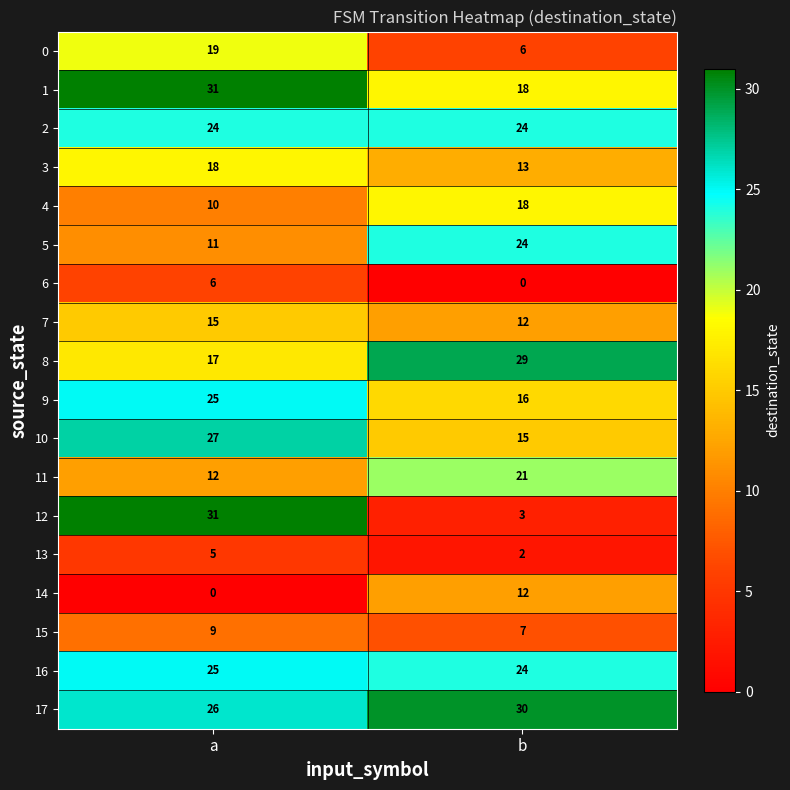

What is the average value of the 10 series?

21